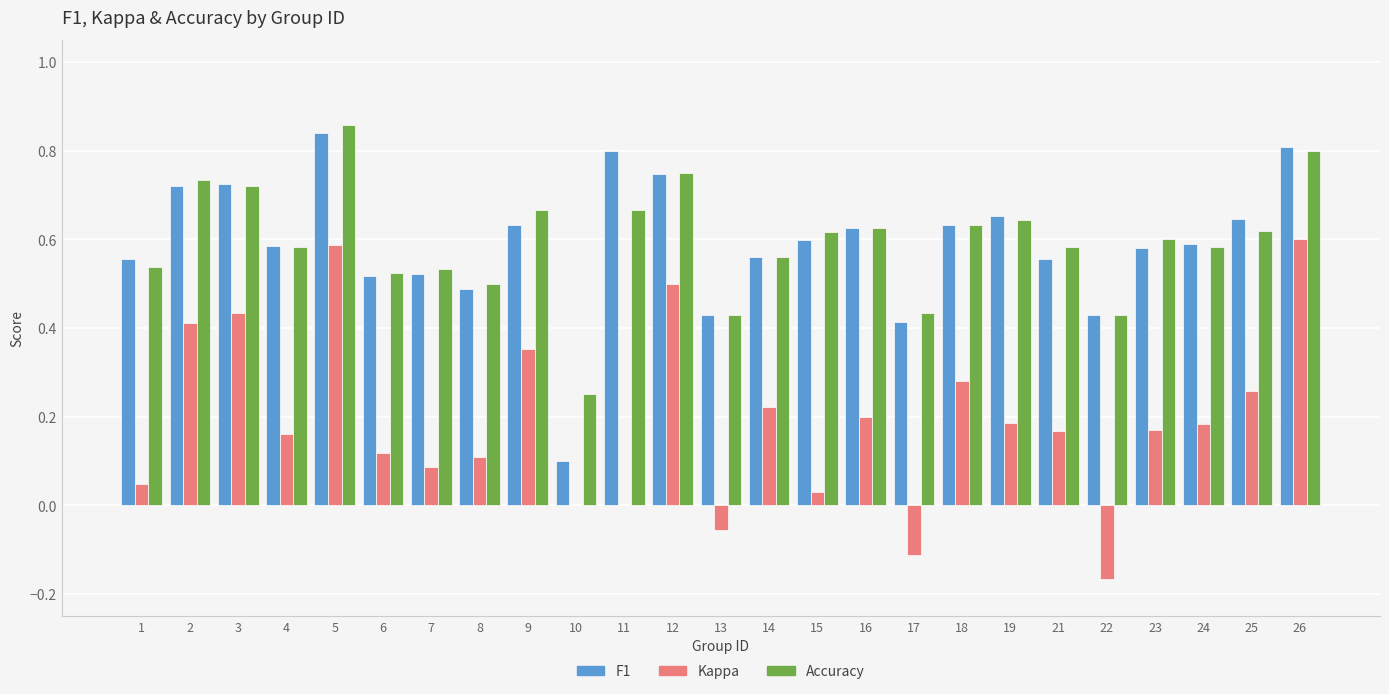

What is the total value across all series at 5?

2.3